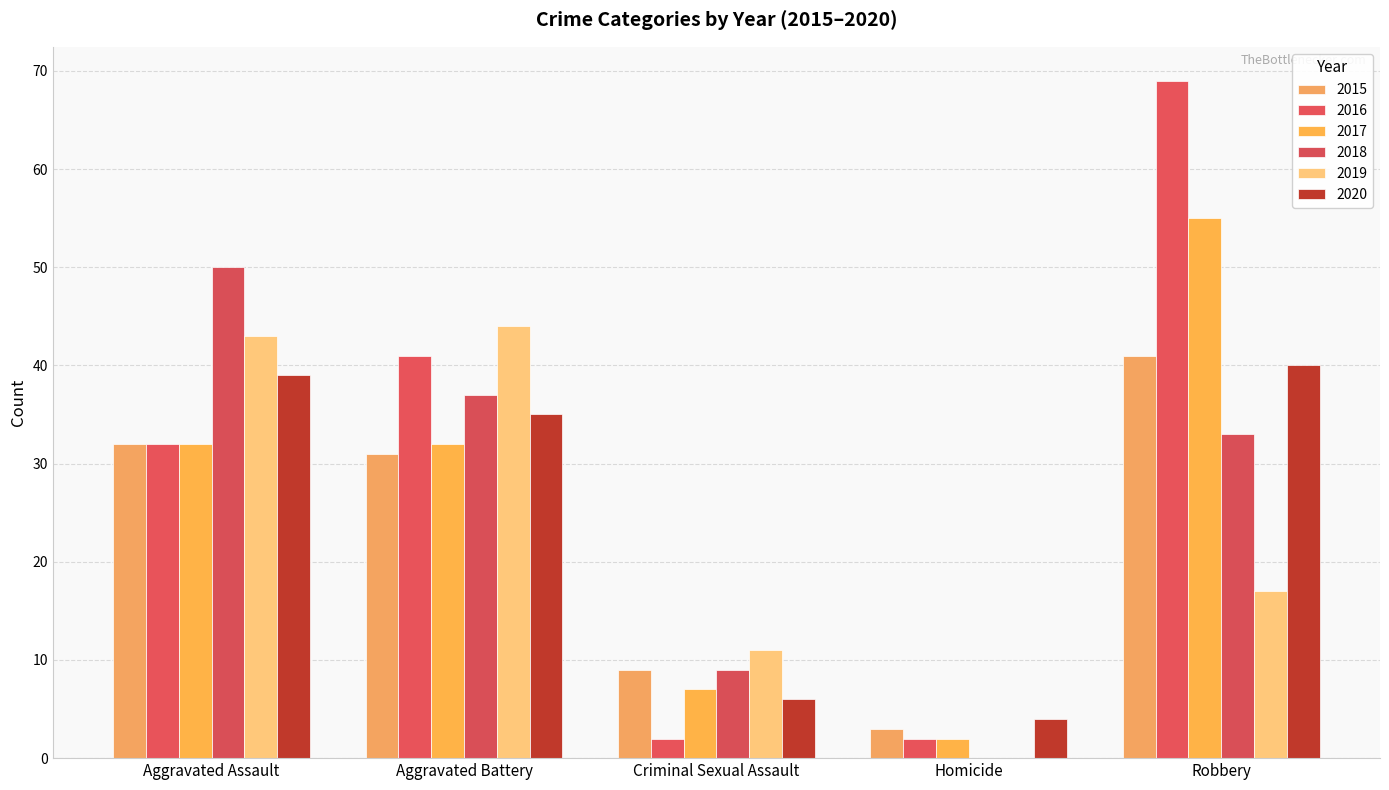

What are all the series names shown in the legend?

2015, 2016, 2017, 2018, 2019, 2020